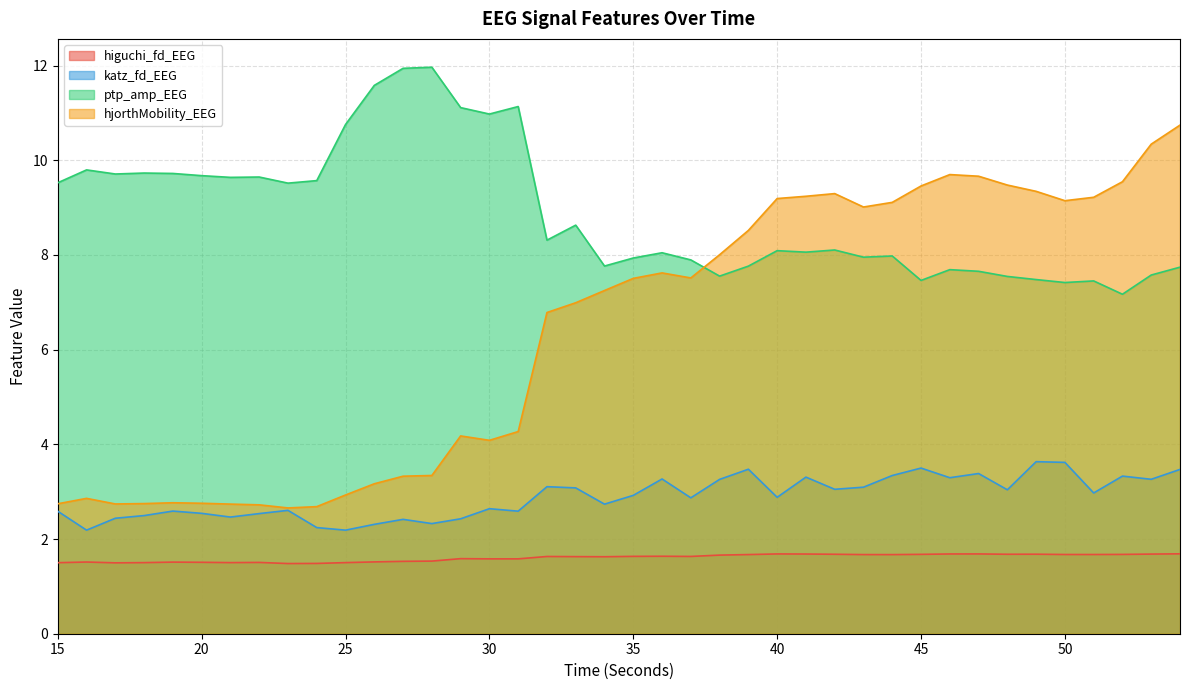

Where is the first local maximum for hjorthMobility_EEG?

16